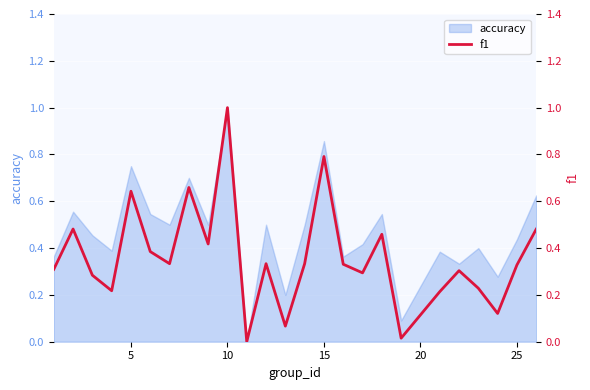

What is the sum of all values?

9.0